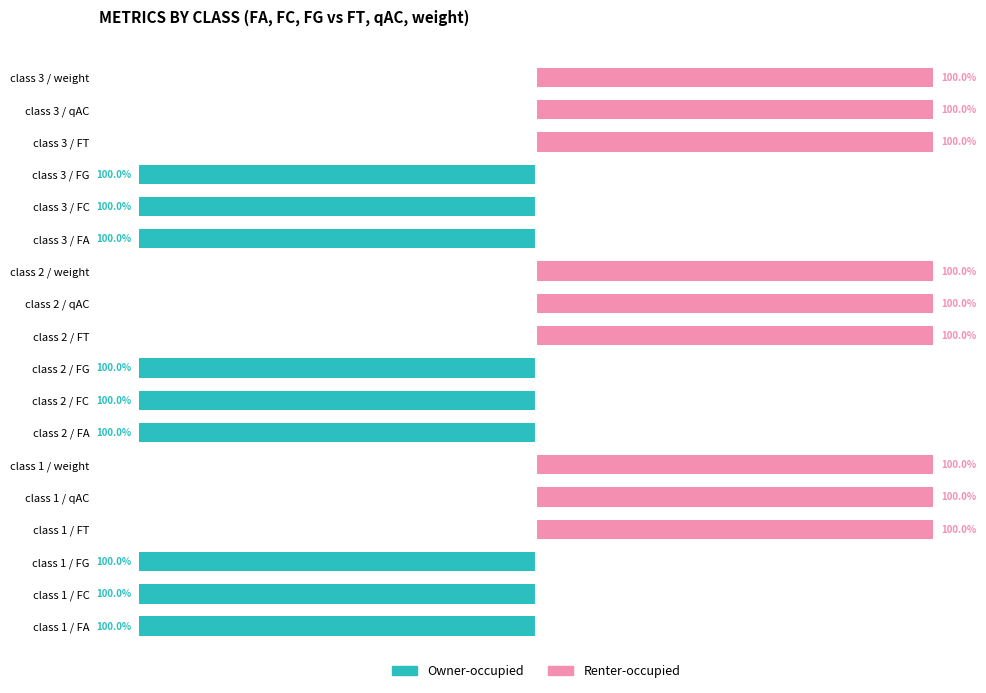

What is the value of the Renter-occupied bar at the 5th from the left?

1